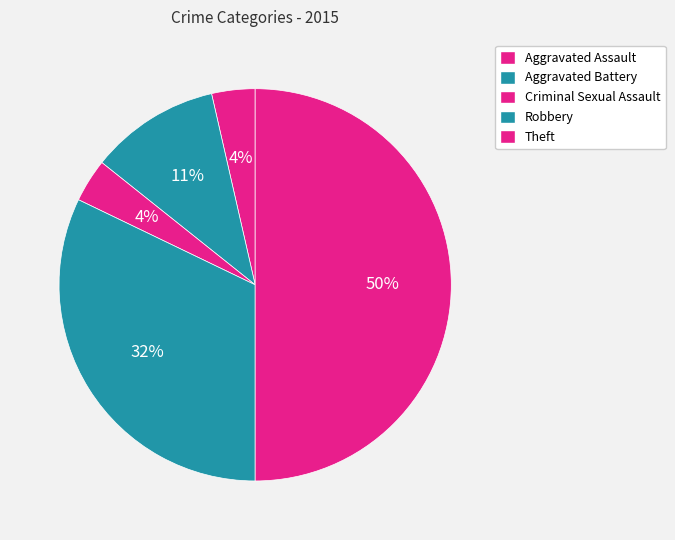

Combined, do Robbery and Criminal Sexual Assault account for over 50%?

No